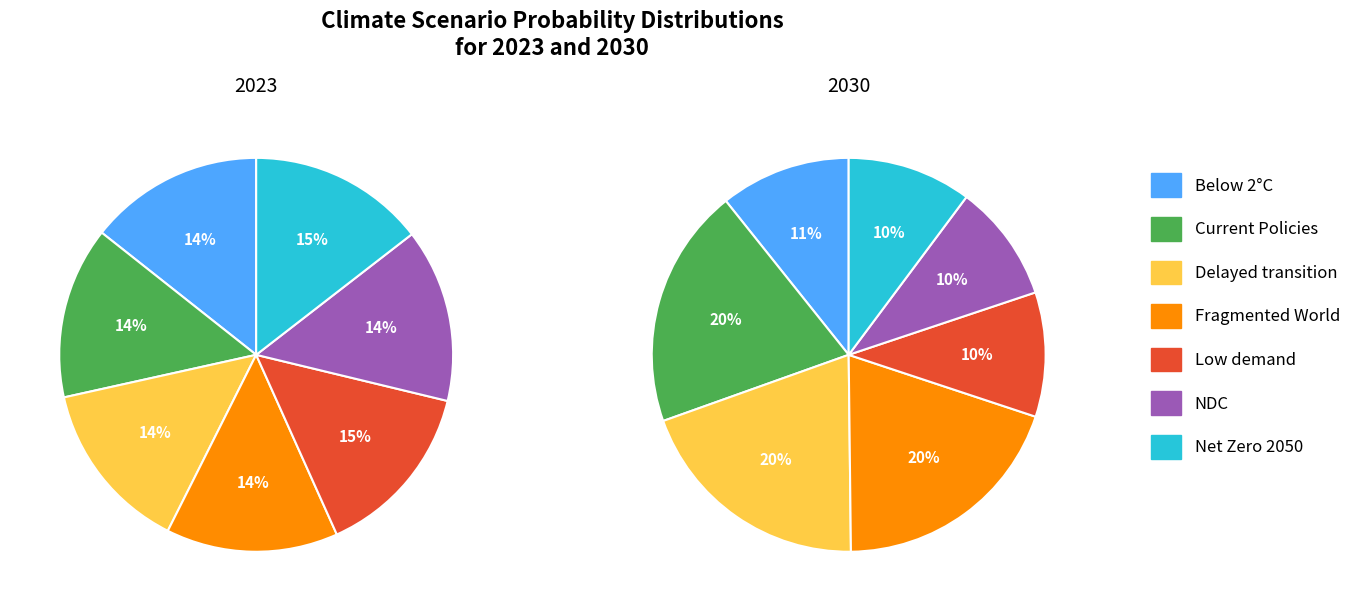

Which category has the biggest portion of the pie?

Current Policies